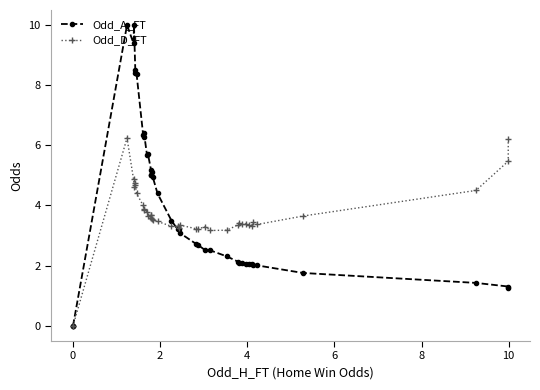

Is it true that Odd_D_FT equals 2.9 at 38?

False